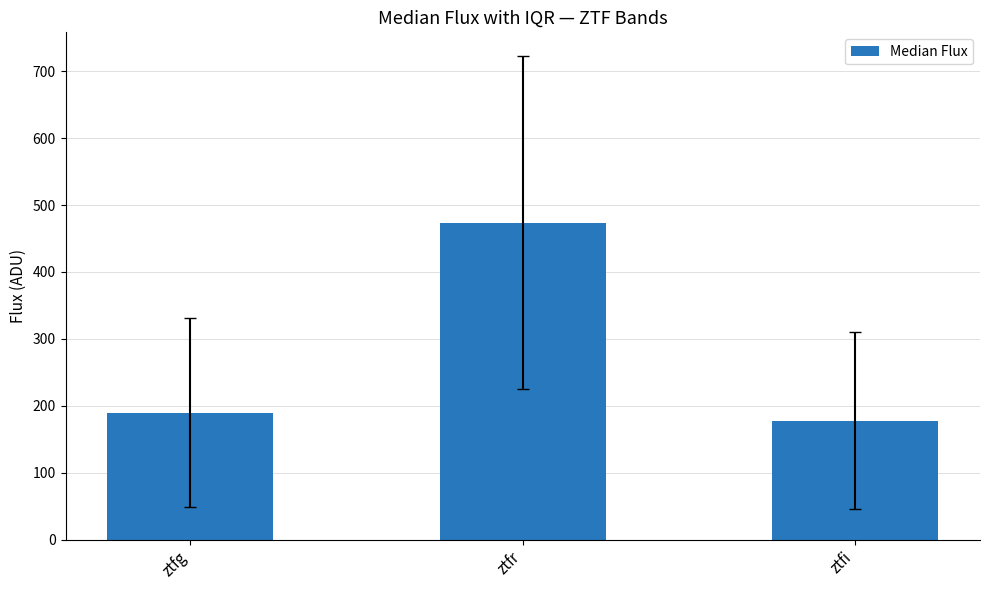

How many bars are there in total?

3